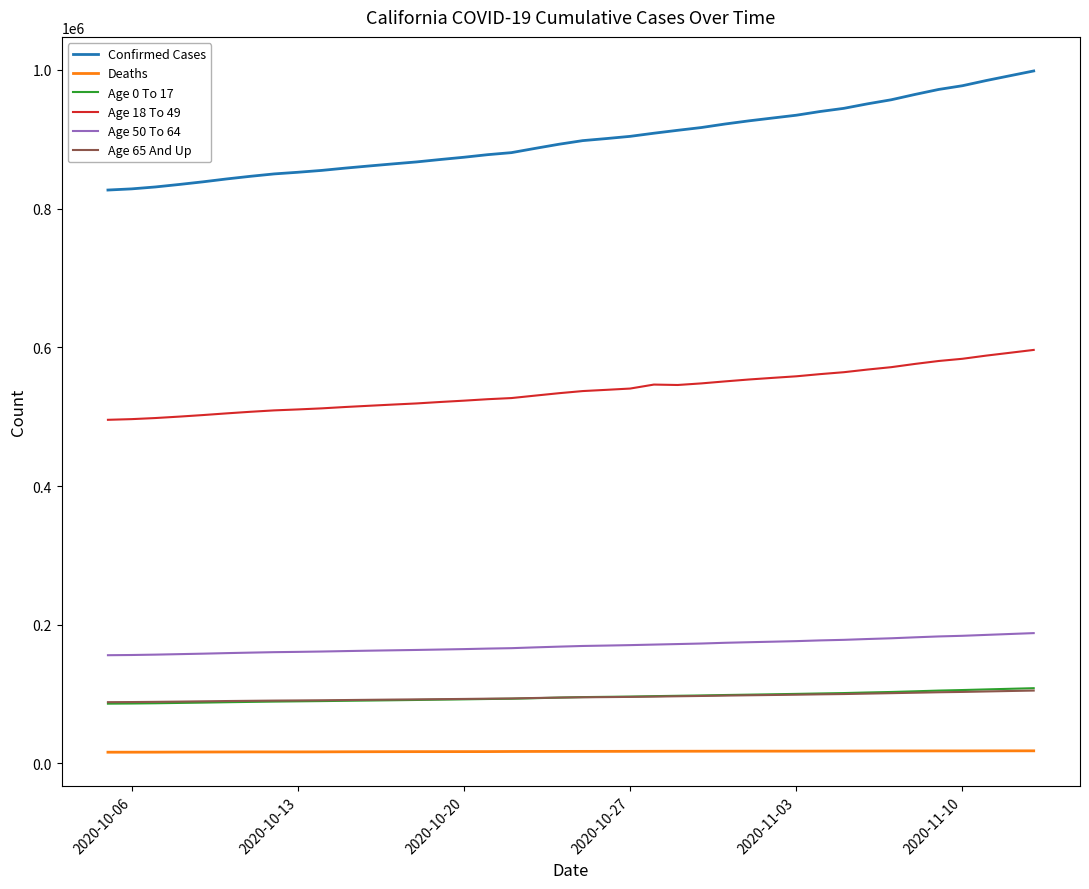

True or false: Age 50 To 64 and Confirmed Cases cross at least once.

False